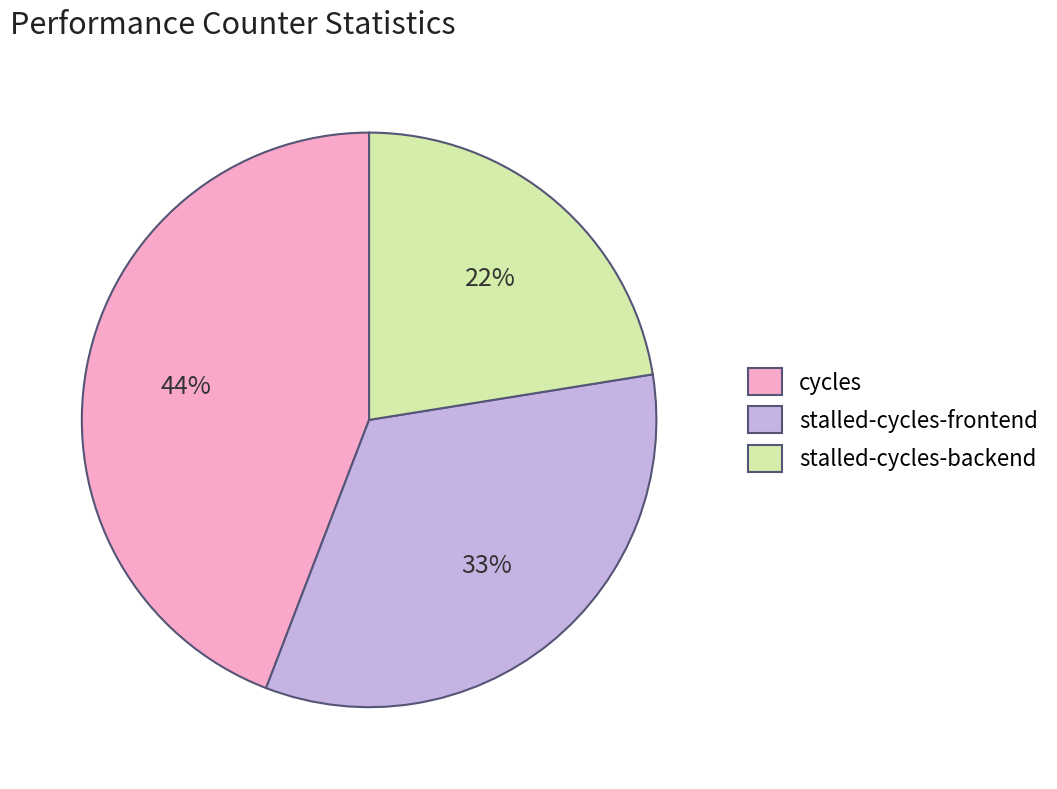

Rank the categories by value from highest to lowest.

cycles, stalled-cycles-frontend, stalled-cycles-backend